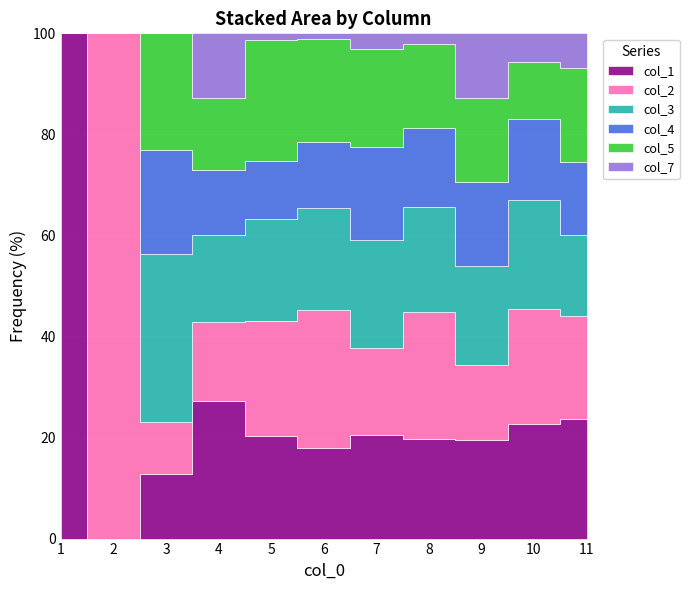

What is the sum of all col_2 values?

157